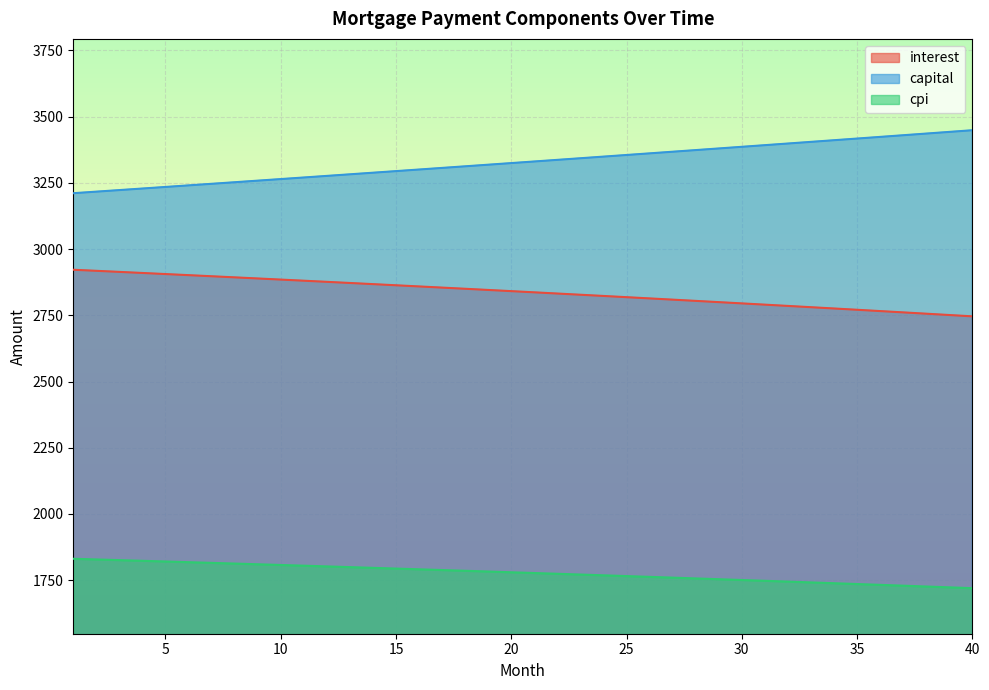

Does the chart display data point markers on the line(s)?

No